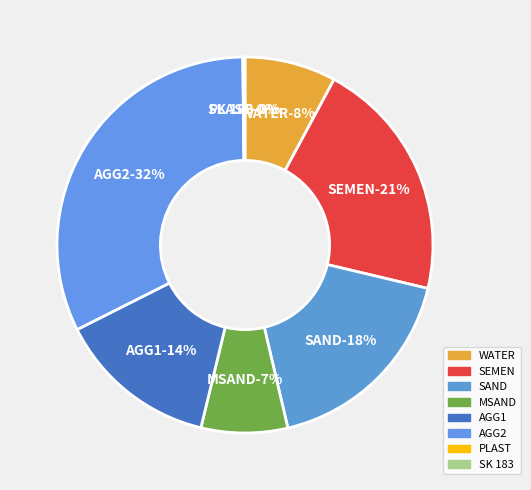

To the nearest percent, what portion does AGG1 represent?

14%